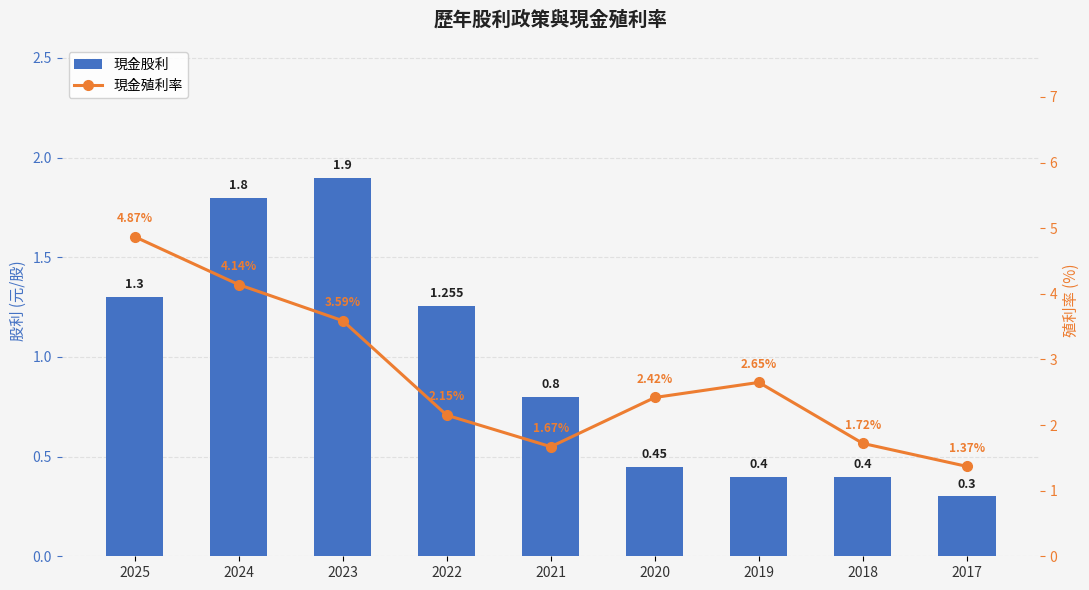

The 現金股利 series shows 0.8 at 2021. True or false?

True